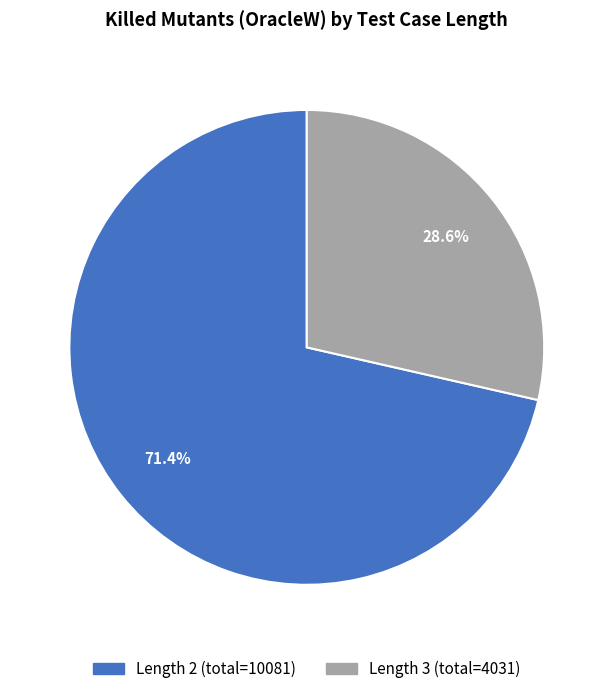

How many segments does this pie chart have?

2